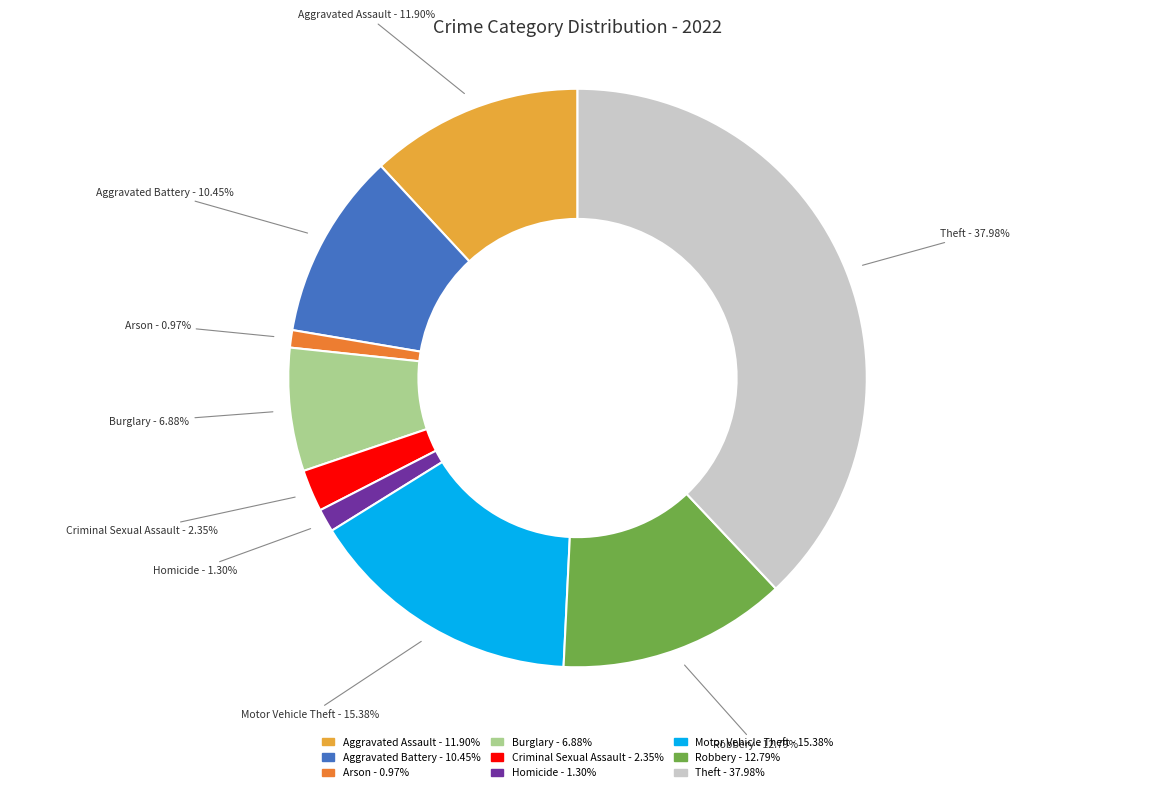

To the nearest percent, what is the difference between the Motor Vehicle Theft and Robbery slice percentages?

3%